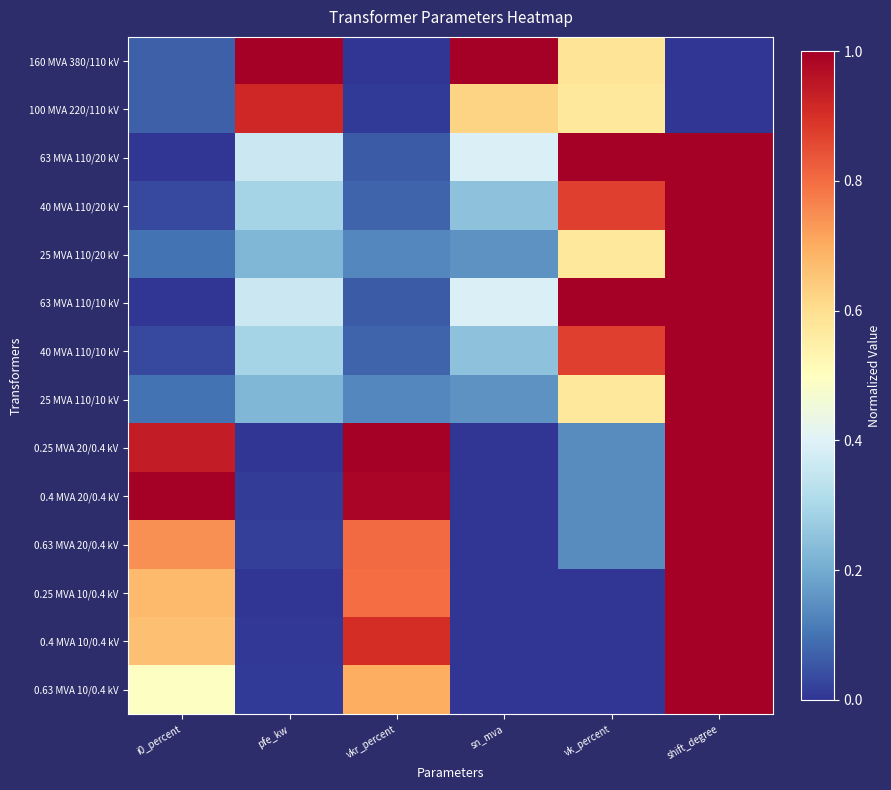

How many series are shown in this chart?

14